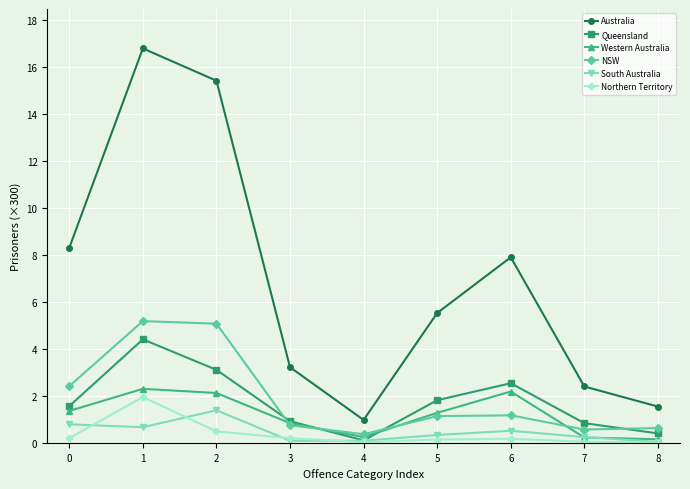

At which label does Australia reach its peak?

1